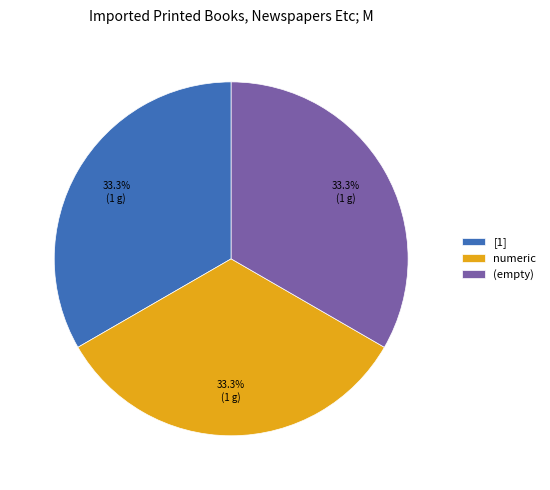

Combined, what portion of the pie is numeric and [1]?

66.7%